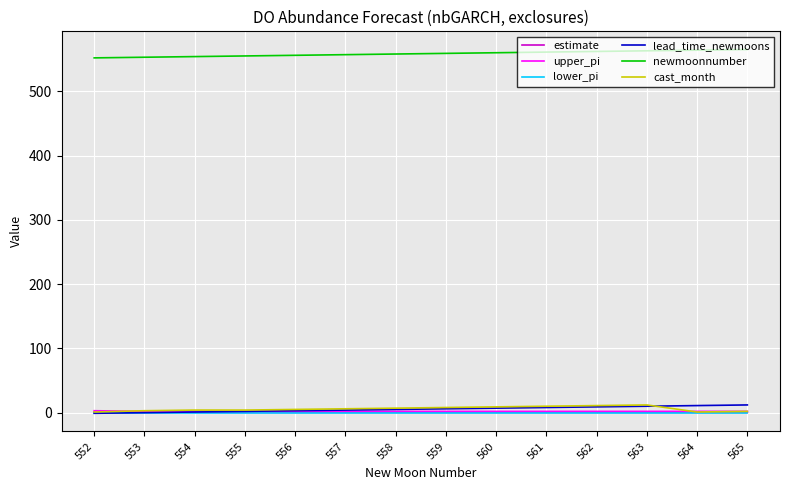

True or false: lead_time_newmoons and newmoonnumber intersect in this chart.

False